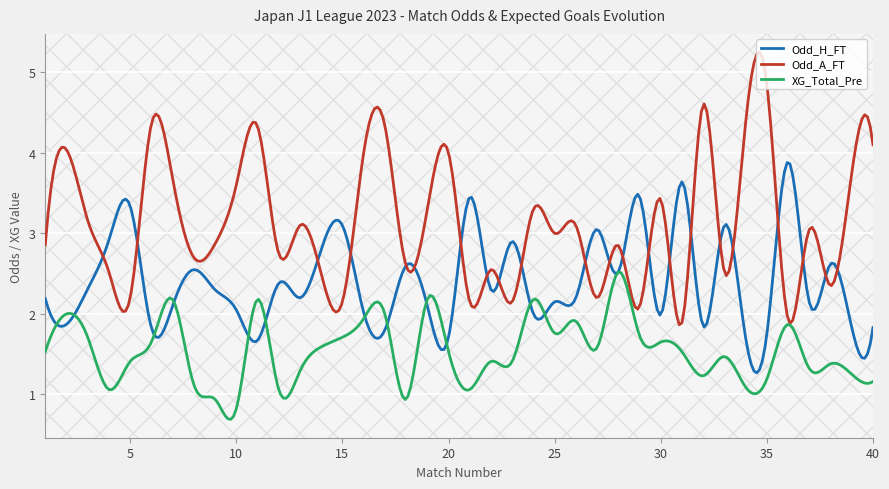

What is the highest value of the Odd_H_FT series?

3.9